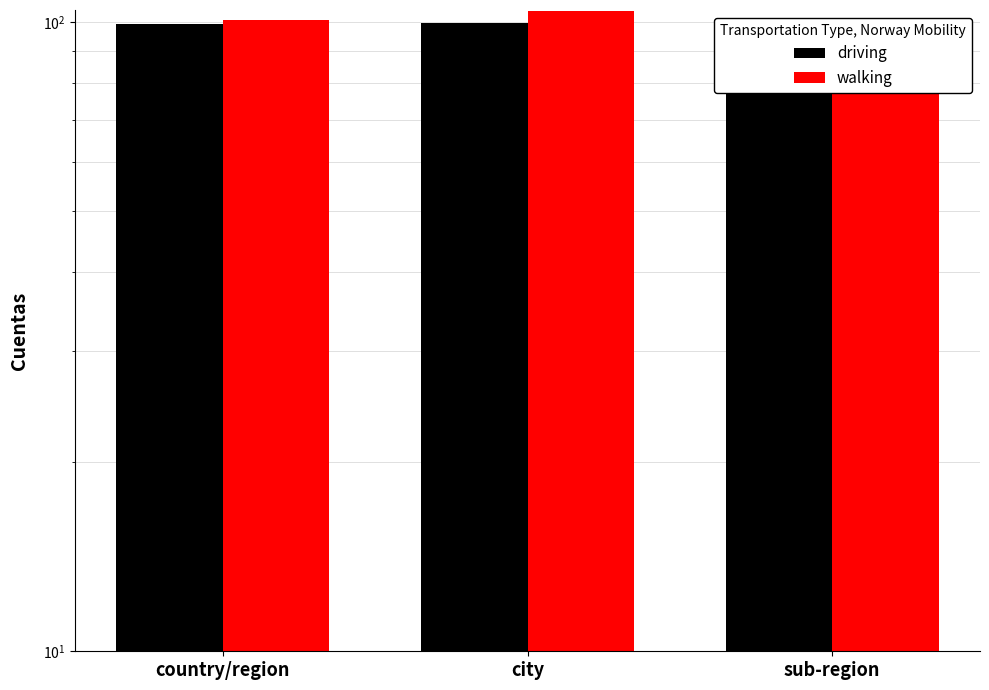

What is the spread (max minus min) of values at sub-region?

4.4